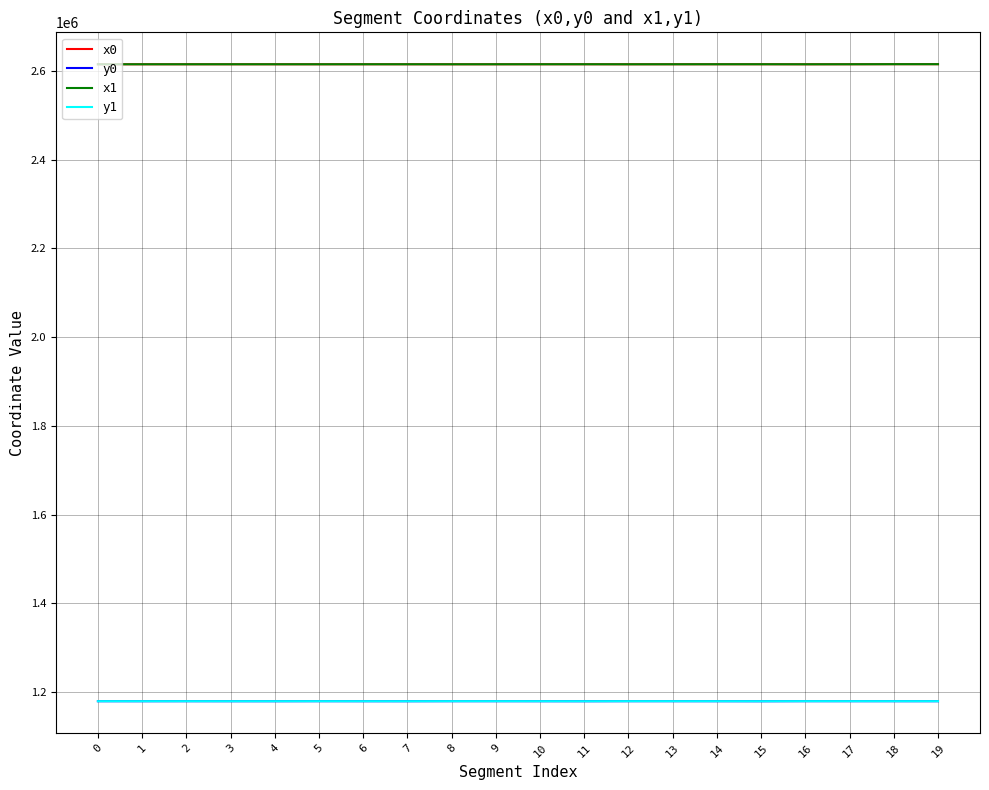

At which label does x1 first exceed 2615015?

6